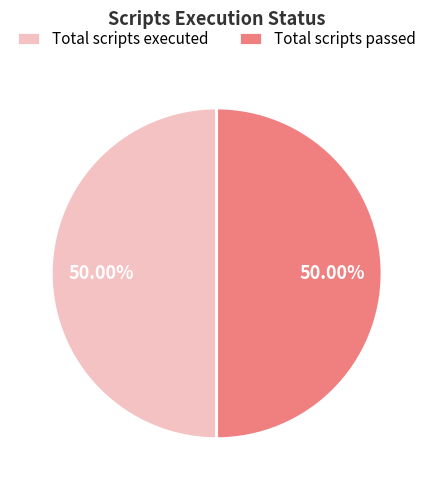

Do Total scripts executed and Total scripts passed together represent more than half of the pie?

Yes